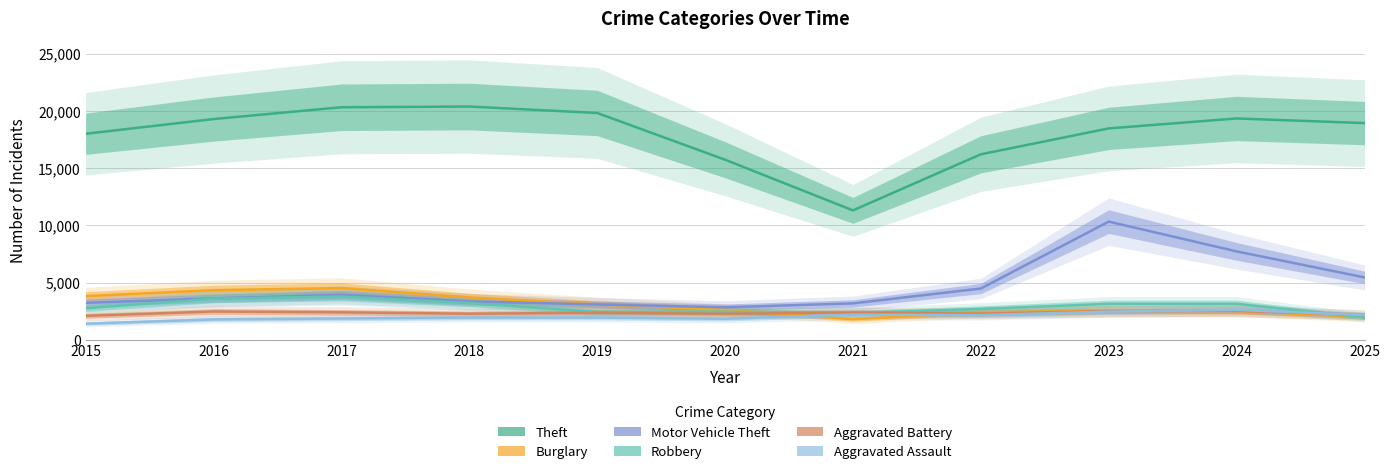

What is the highest value of the Theft series?

20392